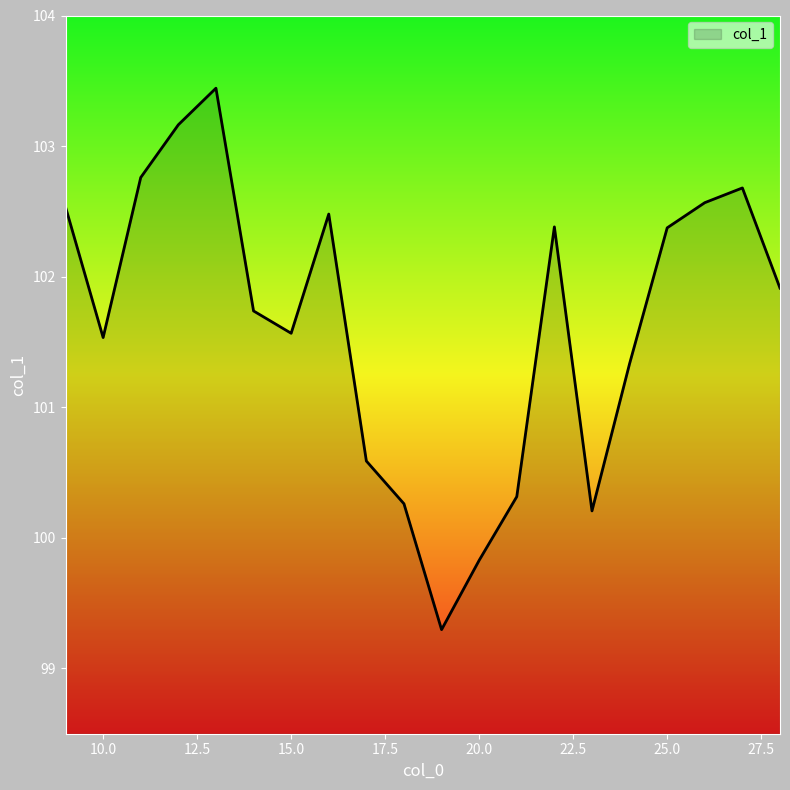

What is the smallest value displayed?

99.3